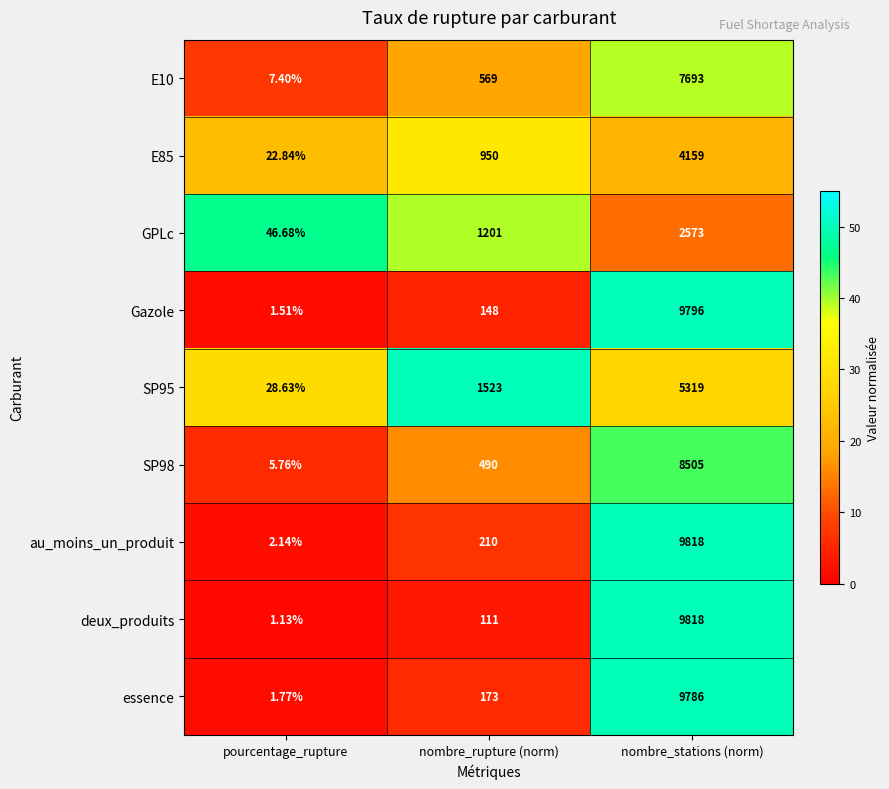

At which category does the chart reach its peak across all series?

nombre_stations (norm)